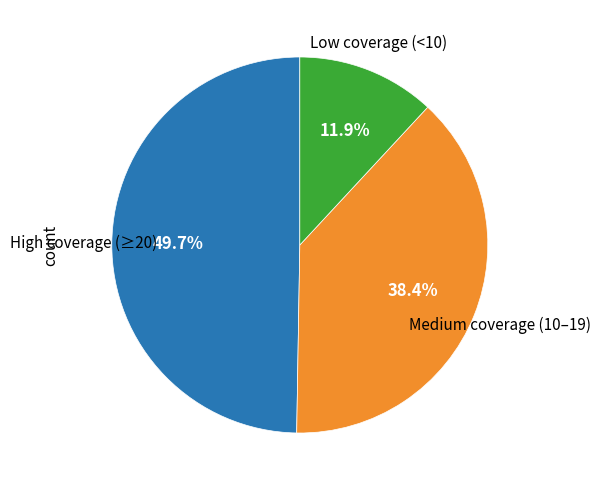

Count the number of slices in the pie.

3